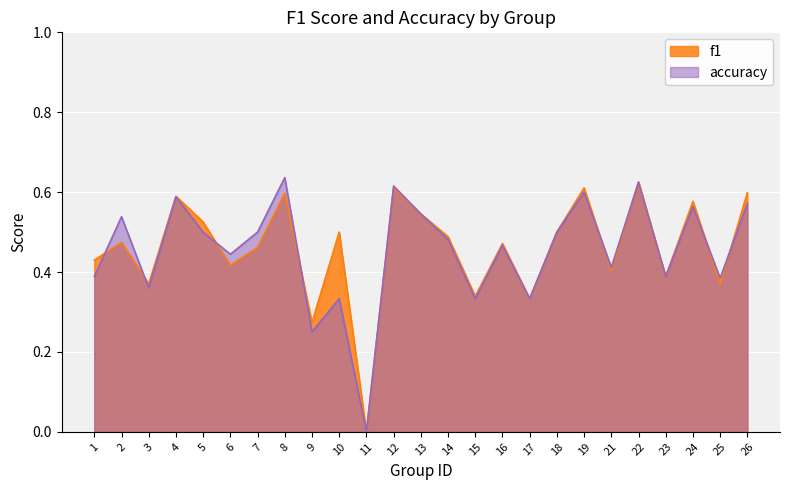

Which label corresponds to the largest value in the chart?

8